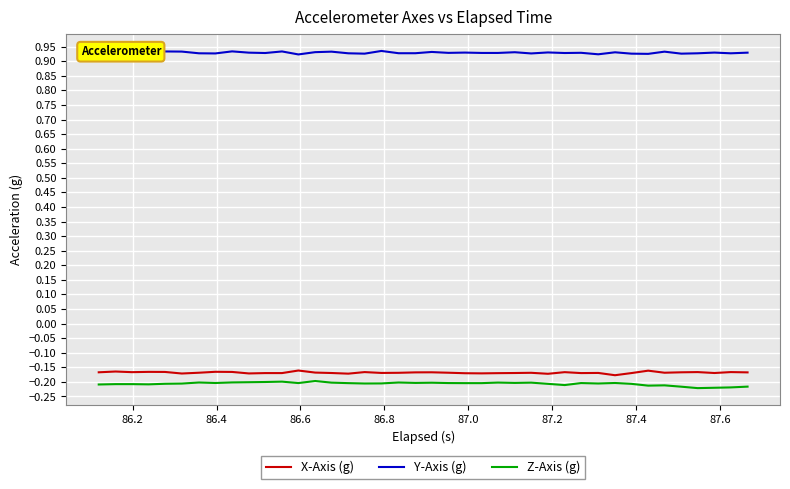

True or false: Z-Axis (g) and X-Axis (g) intersect in this chart.

False